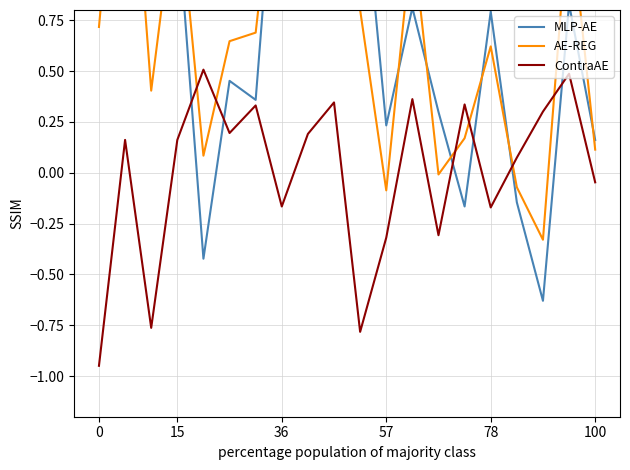

How many times do AE-REG and ContraAE cross each other?

6